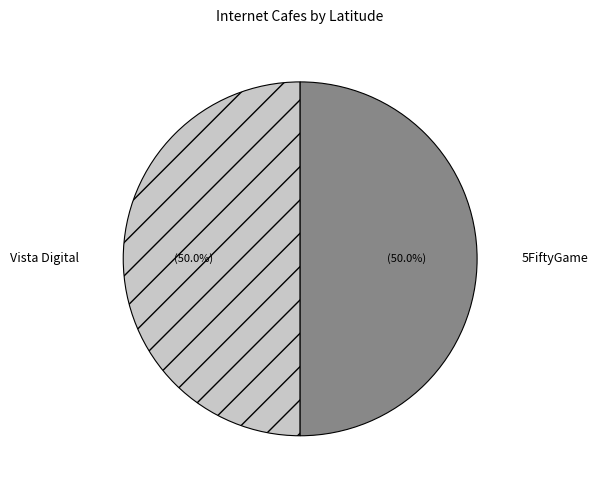

Approximately how many times larger is the value at Vista Digital compared to 5FiftyGame?

1.0